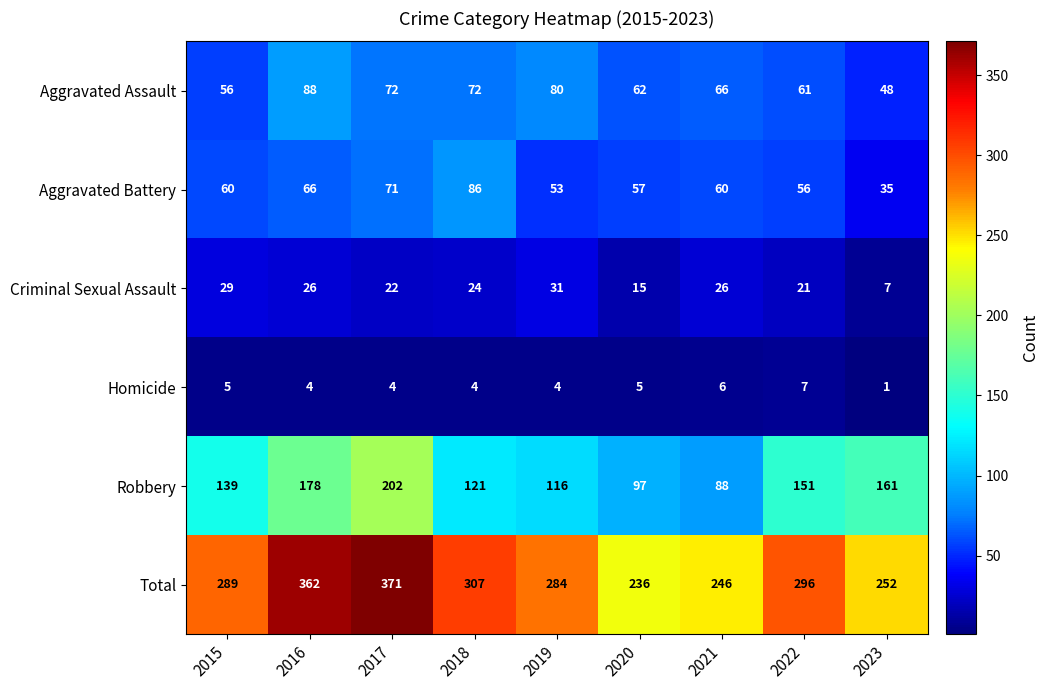

Count the number of categories in the chart.

9